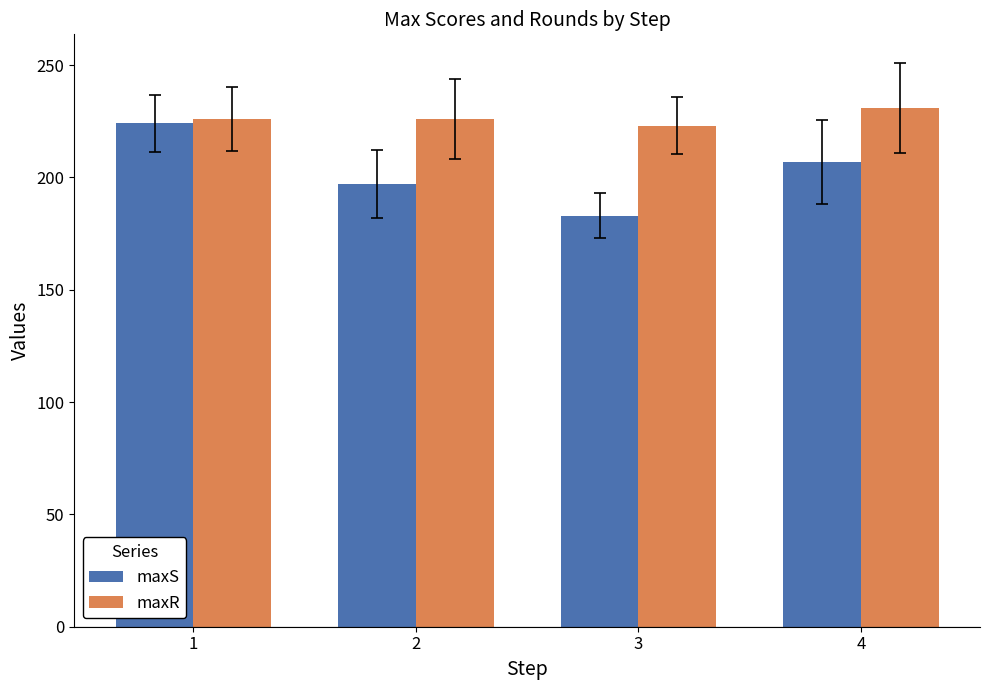

Where does the maxS series first go above 207?

1